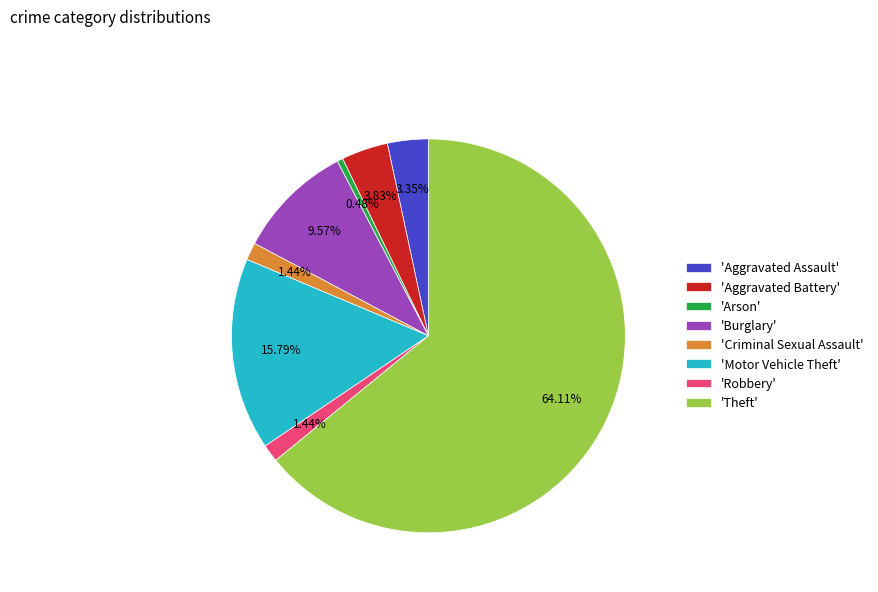

Which has a higher value, 'Aggravated Battery' or 'Burglary'?

'Burglary'